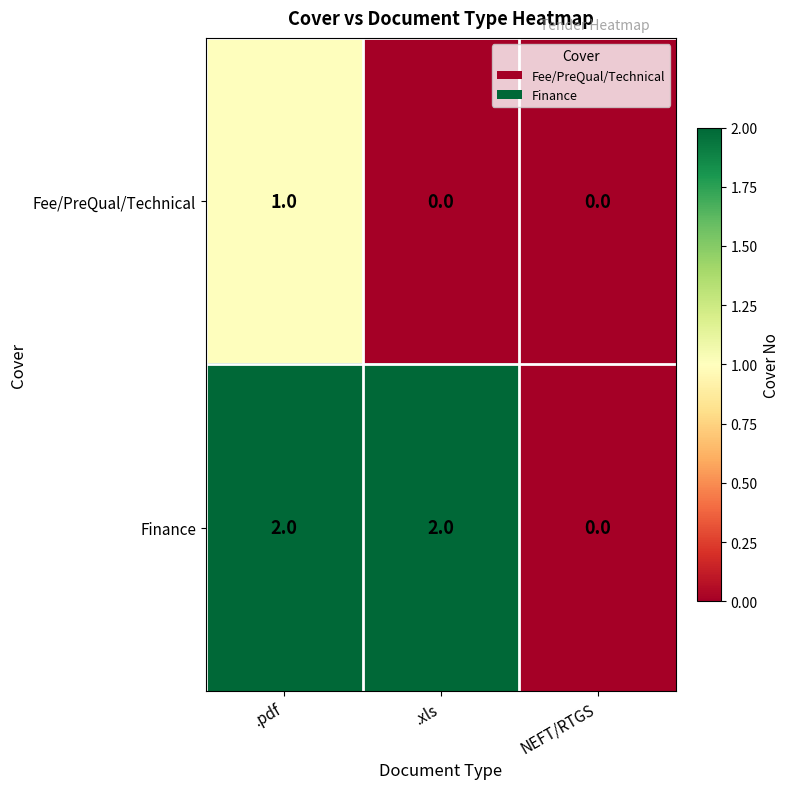

What is the maximum value shown in the chart?

2